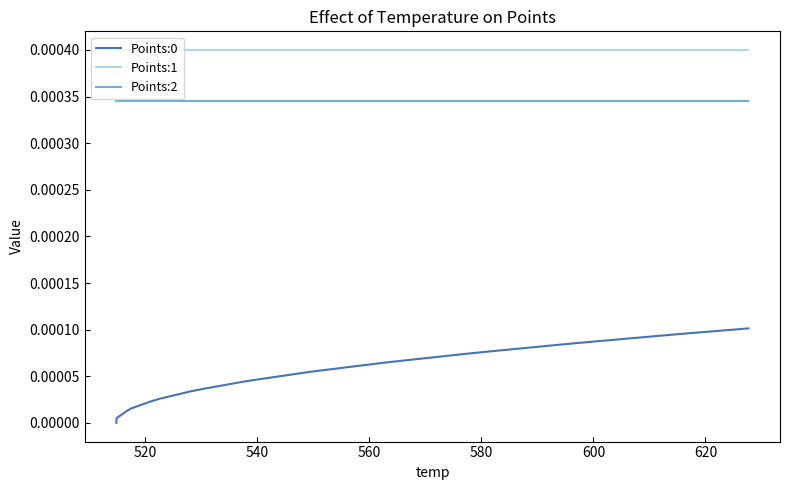

Which series has the largest total across all categories?

Points:1